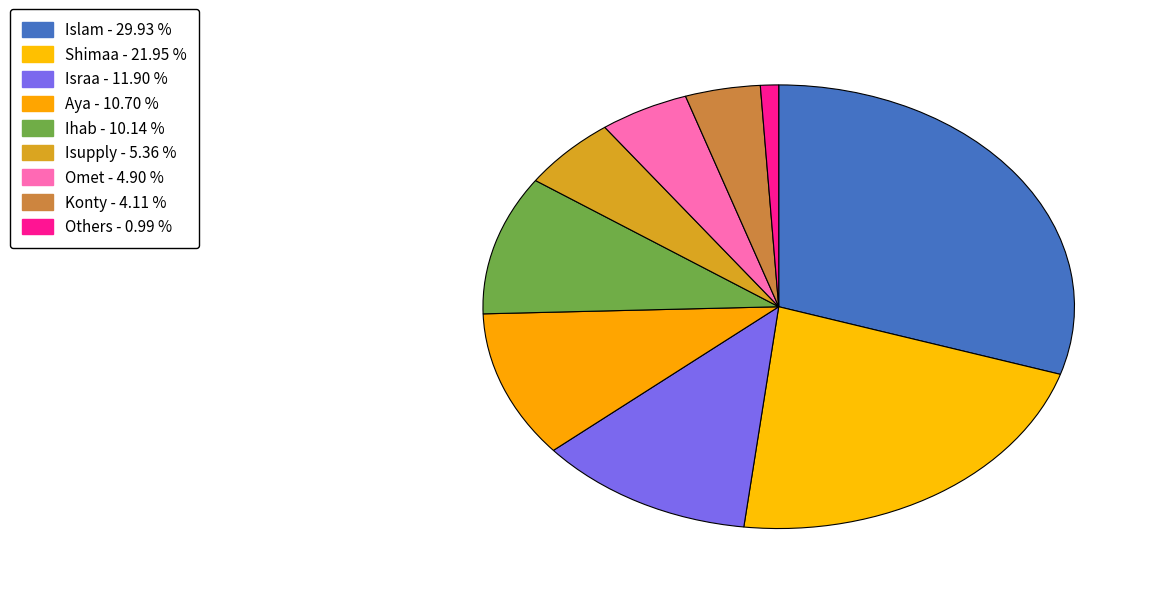

To the nearest percent, what is the difference between the largest and smallest slice percentages?

29%